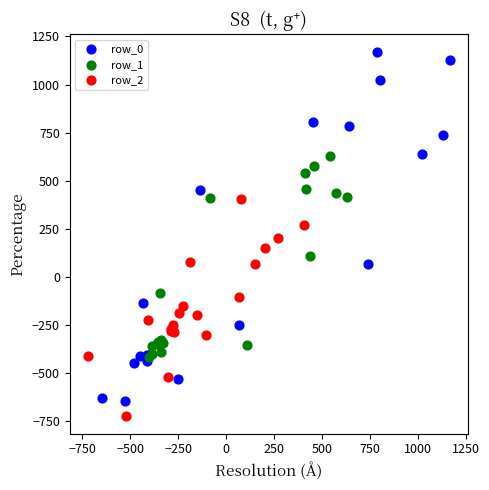

Which series has the widest spread of Y values?

row_0